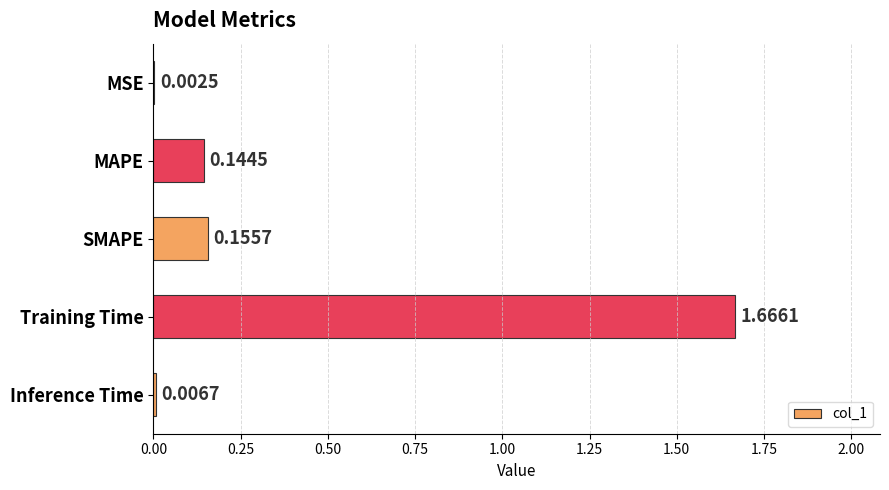

What is the average value?

0.4